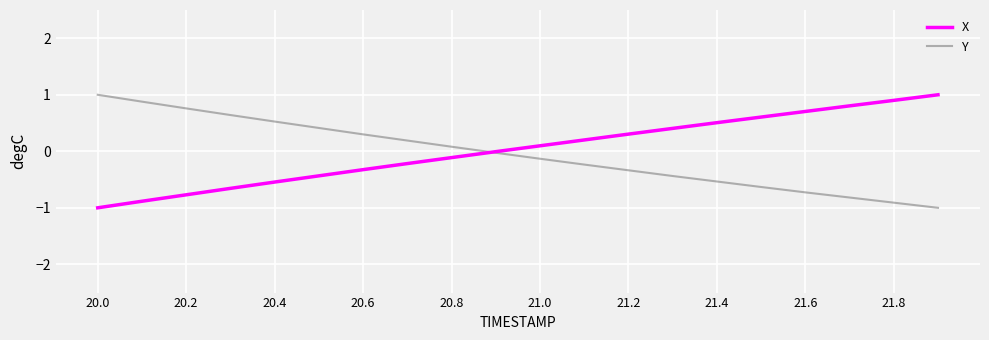

What is the highest value of the Y series?

1.0